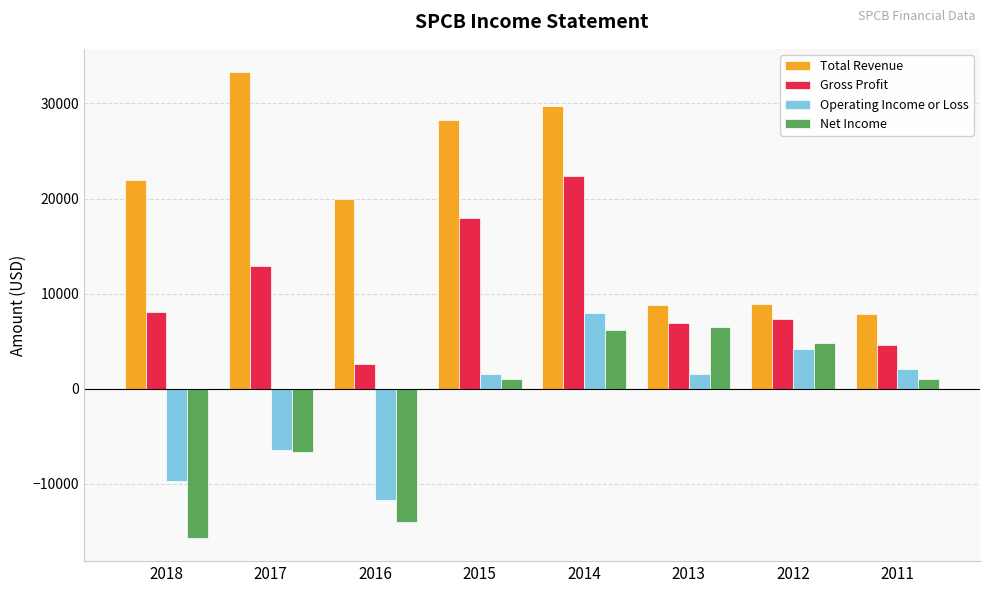

What is the difference between the maximum and minimum values in the Operating Income or Loss series?

19700